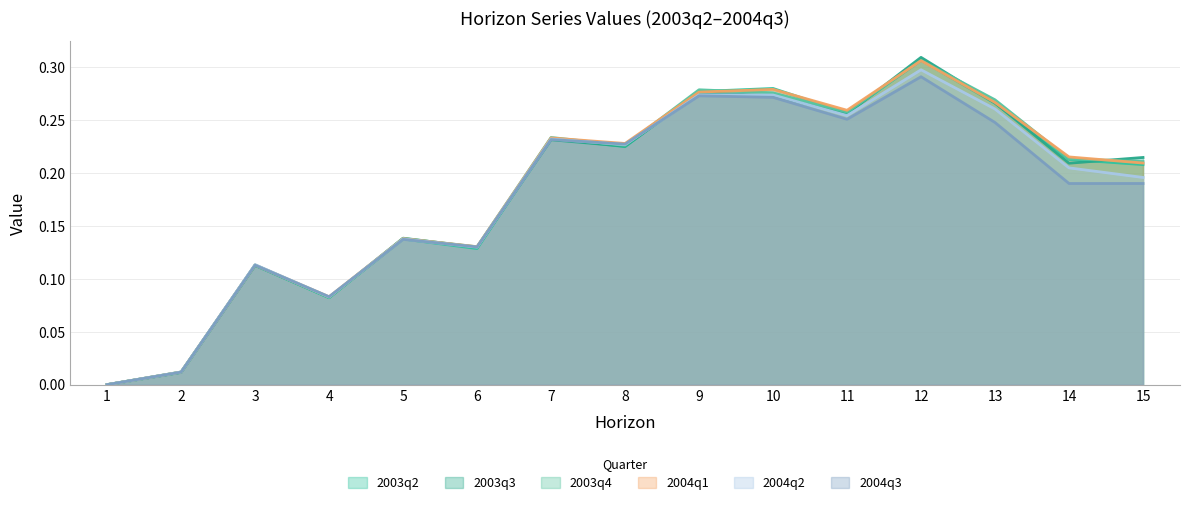

True or false: 2004q1 has a value of 0.3 at 7.

False